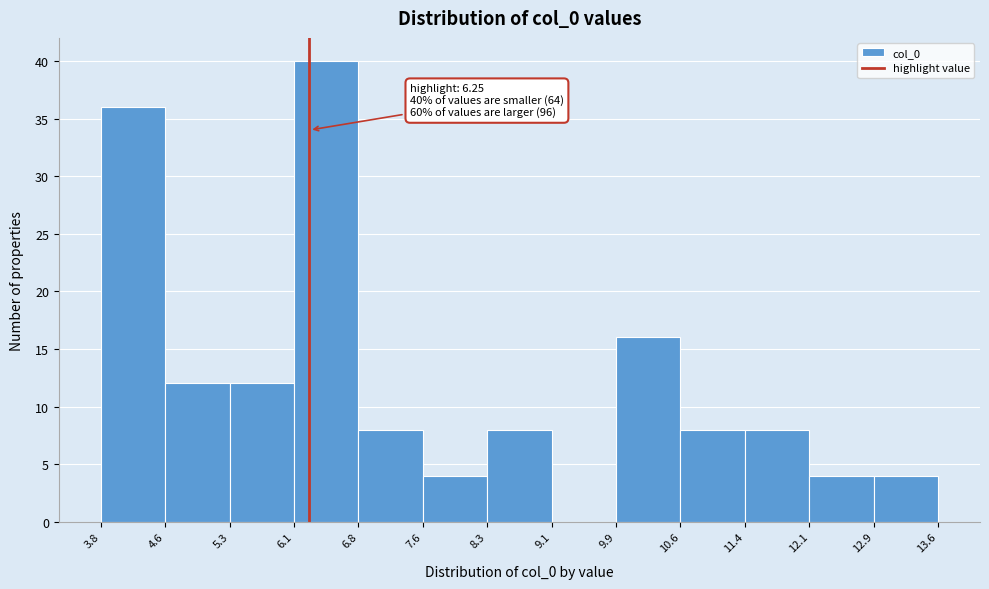

Which range on the x-axis has the tallest bar?

6.1 to 6.8